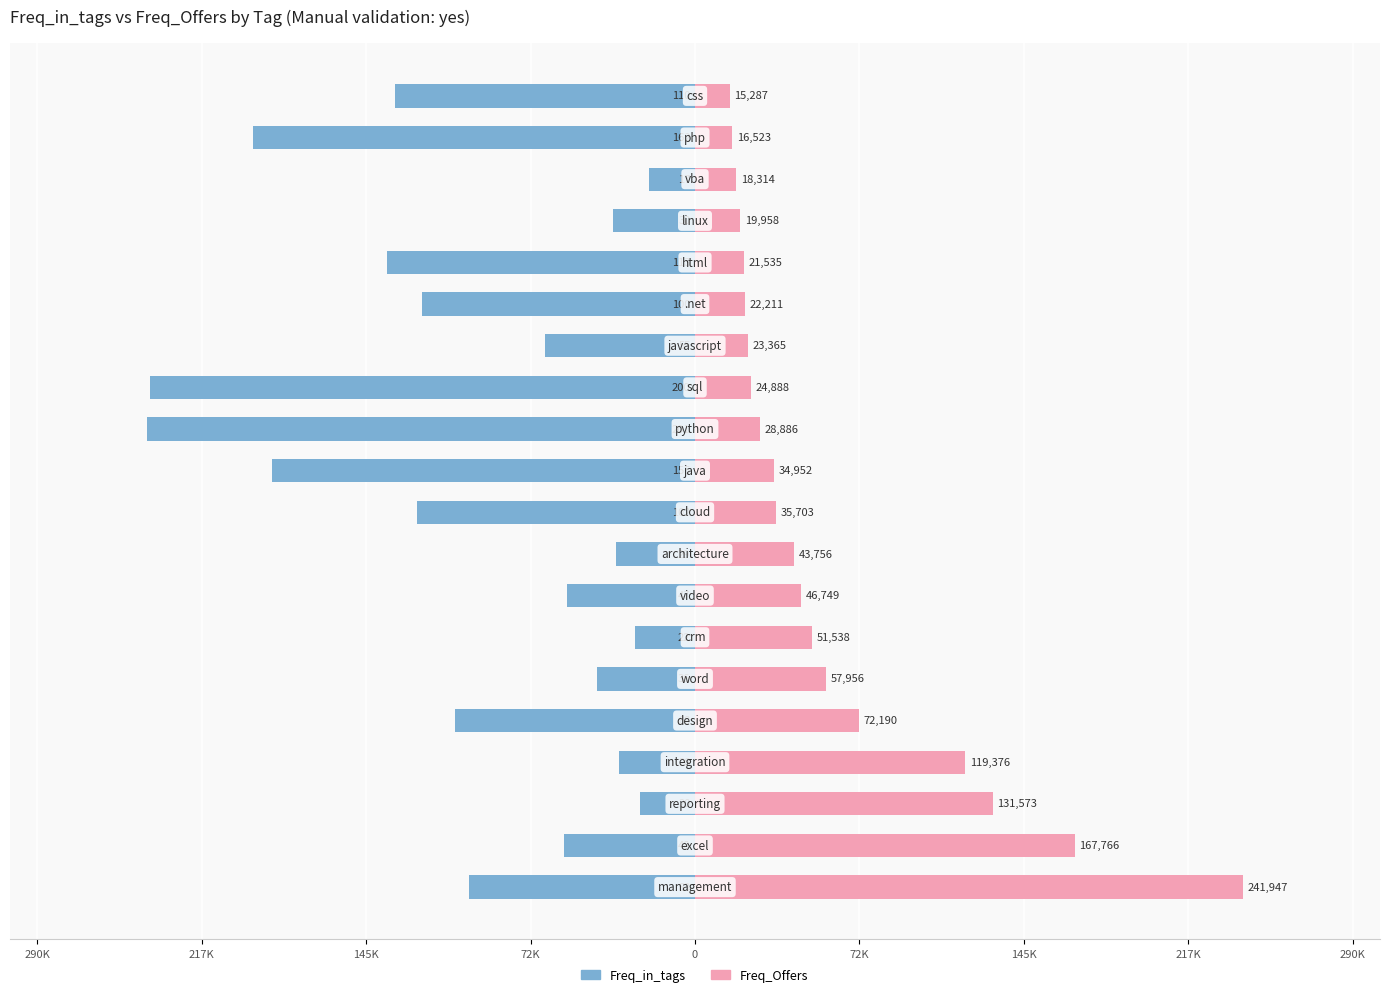

Rank the series at 9 from highest to lowest value.

Freq_Offers, Freq_in_tags